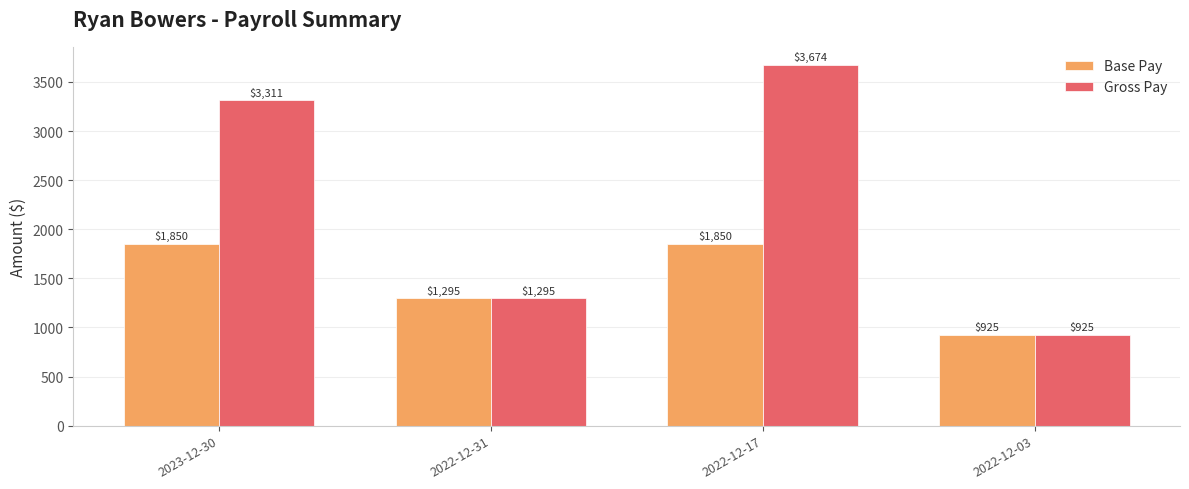

True or false: Gross Pay has a value of 925.0 at 2022-12-03.

True